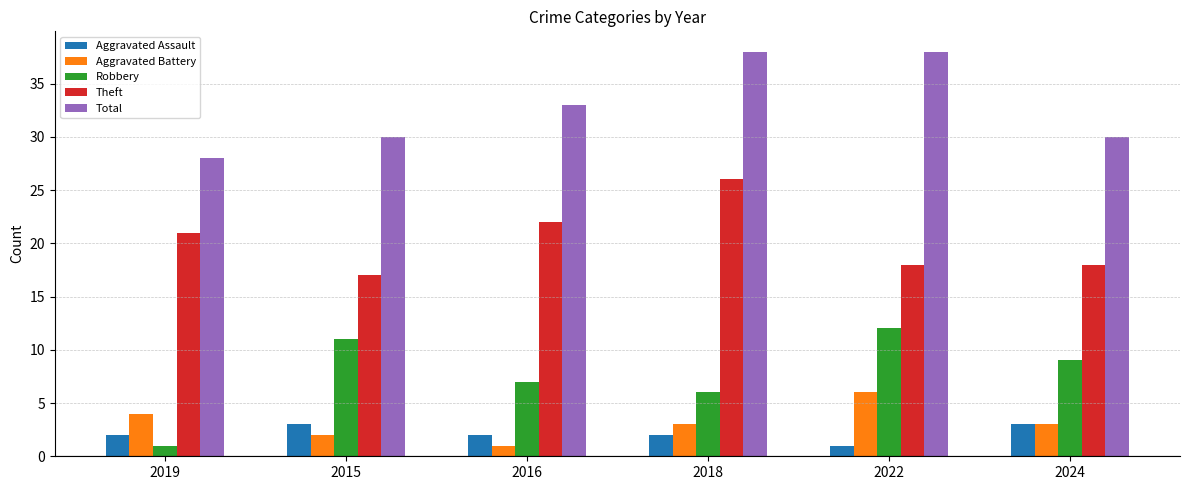

What is the label of the 2nd bar from the left?

2015